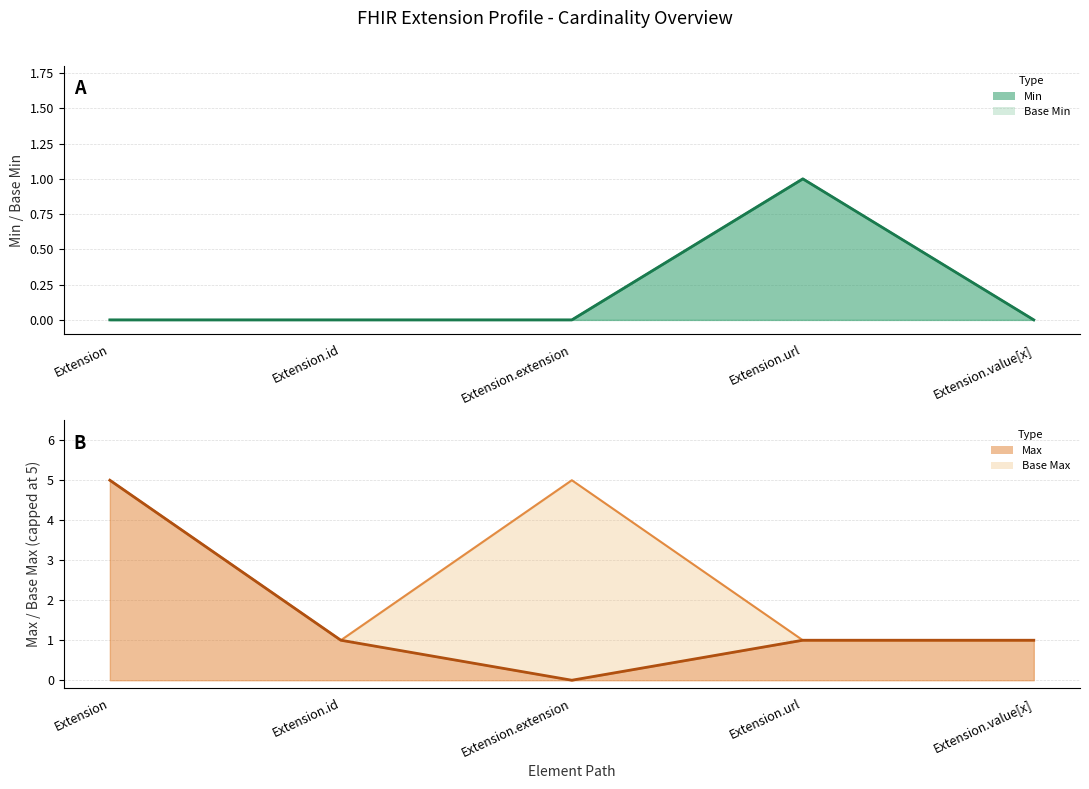

Between Extension.id and Extension.value[x], which series saw the biggest shift?

Min